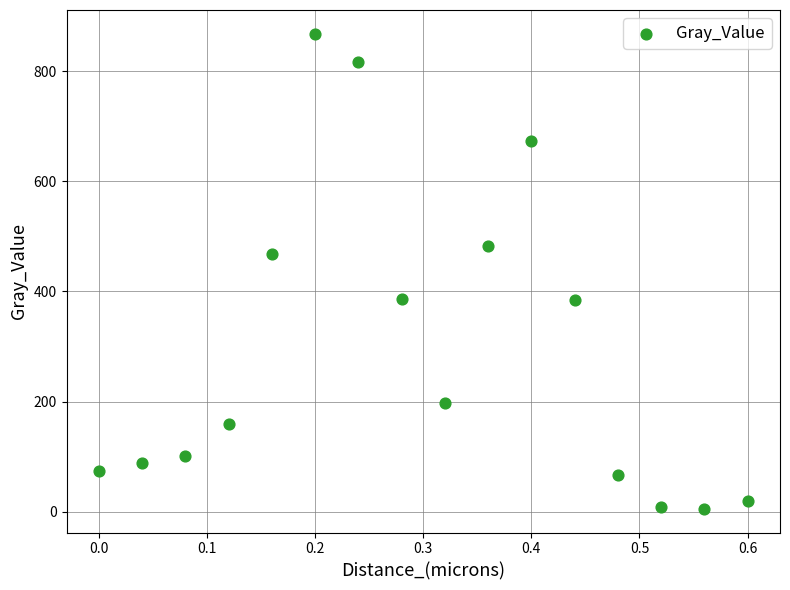

What Y value in the scatter plot is closest to 436?

467.9